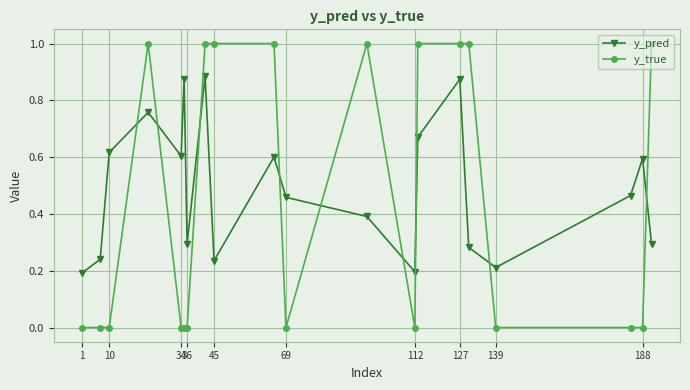

Which series has the largest total across all categories?

y_pred